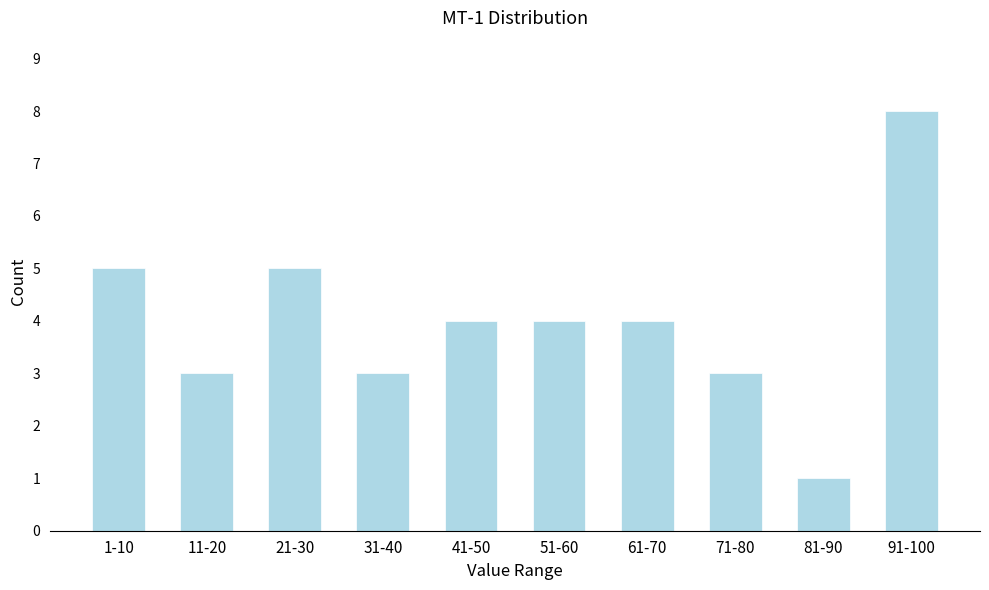

Reading left to right, extract all data points from this chart.

5	3	5	3	4	4	4	3	1	8